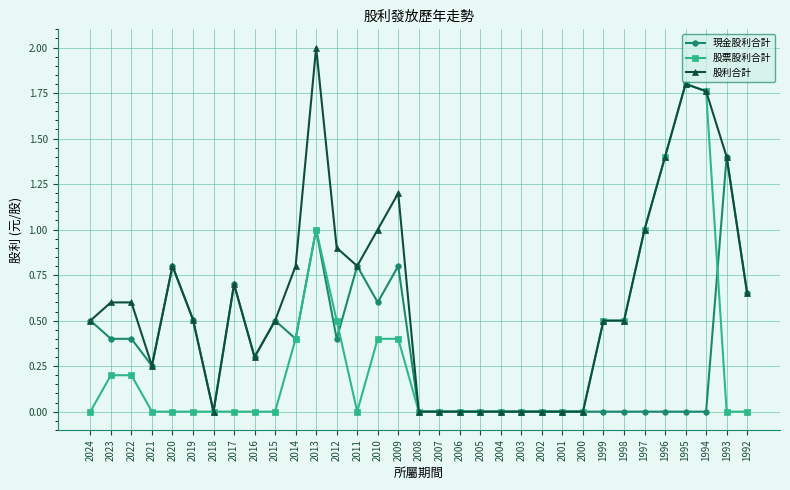

What is the value of the 股利合計 point at the 26th from the left?

0.5